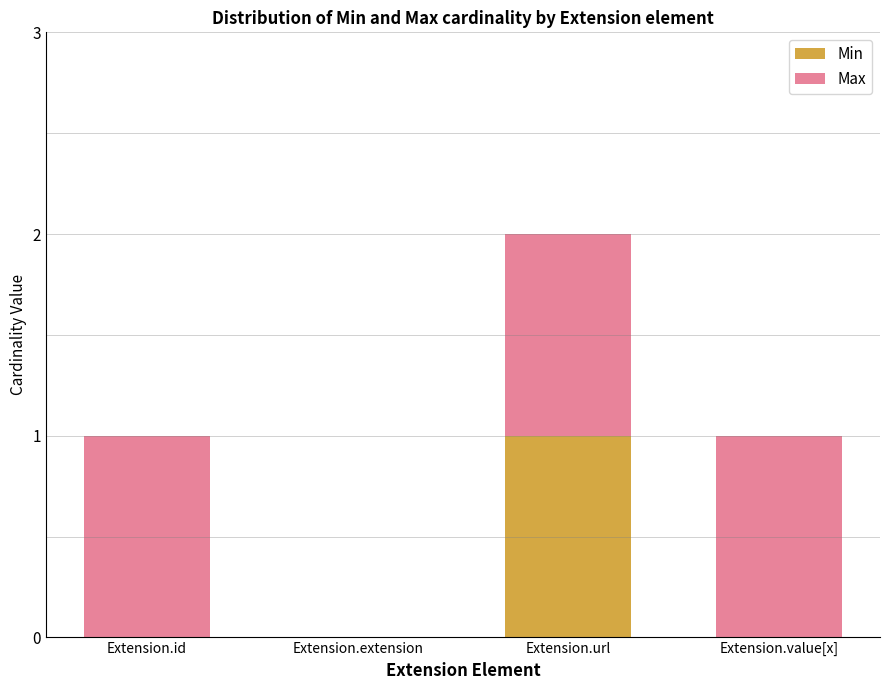

Is it true that Min equals 0 at Extension.value[x]?

True